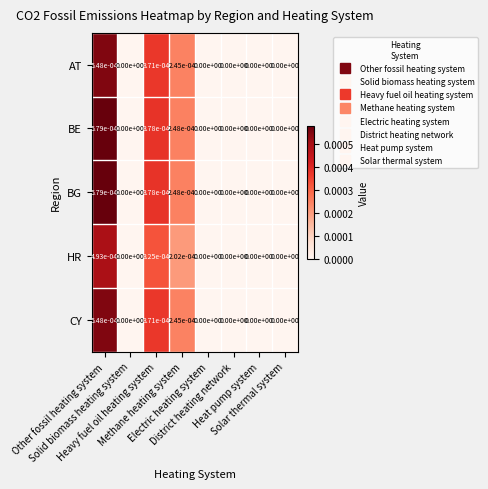

How many categories are shown in the chart?

8